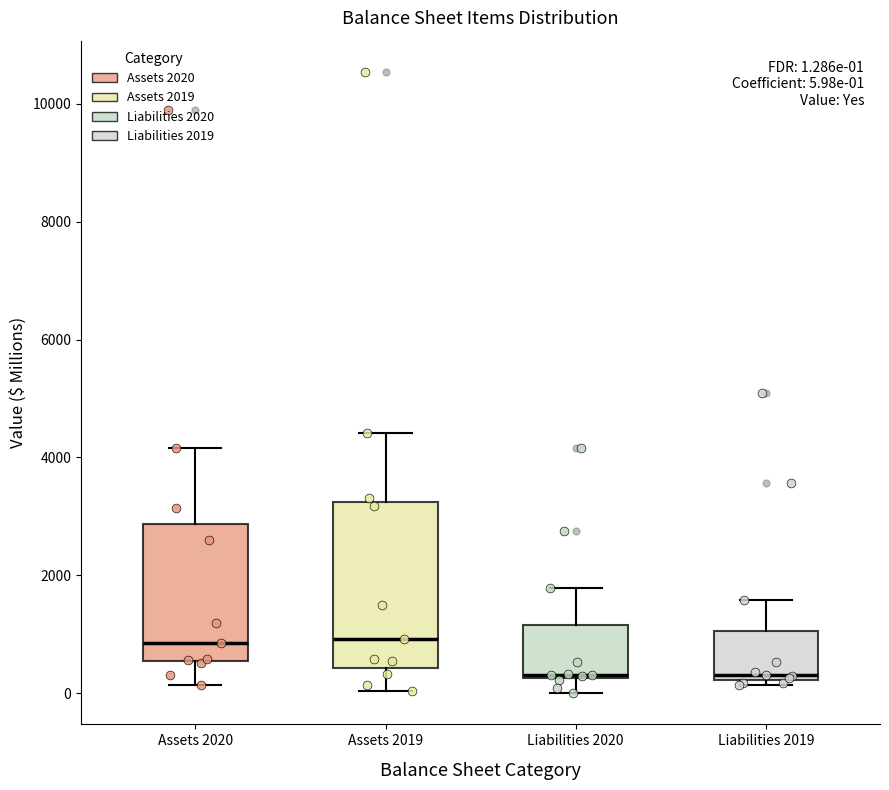

Comparing the boxes themselves (not the whiskers), which one is the tallest?

Assets 2019